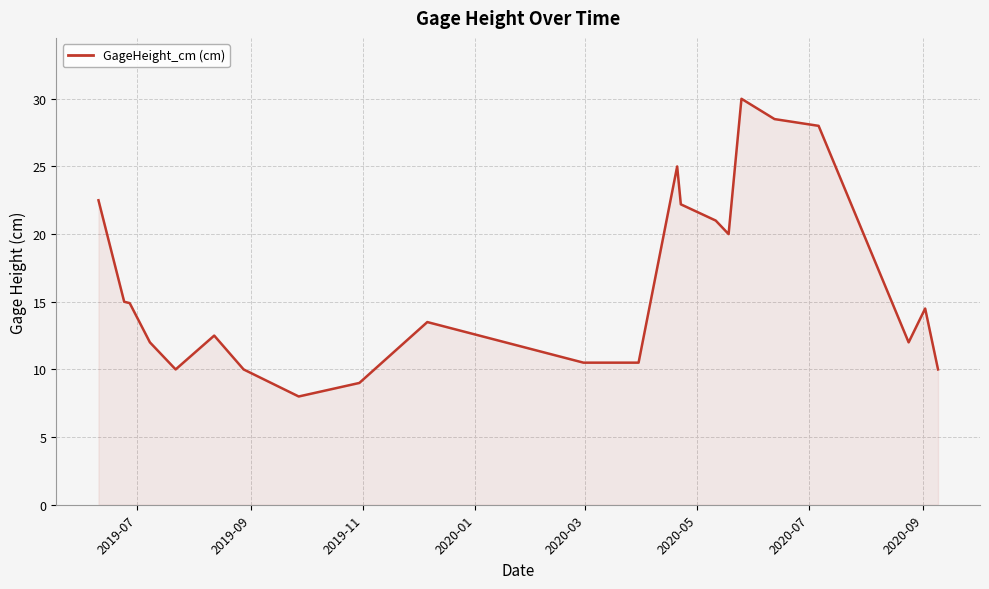

How many points are lower than both their immediate neighbors (excluding endpoints)?

4